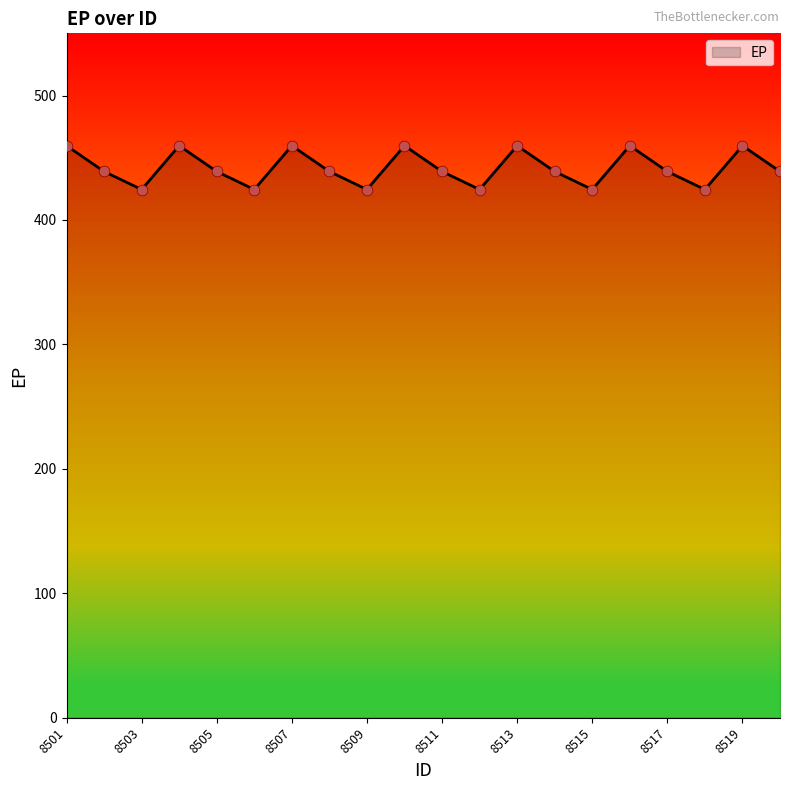

What is the maximum value shown in the chart?

459.7